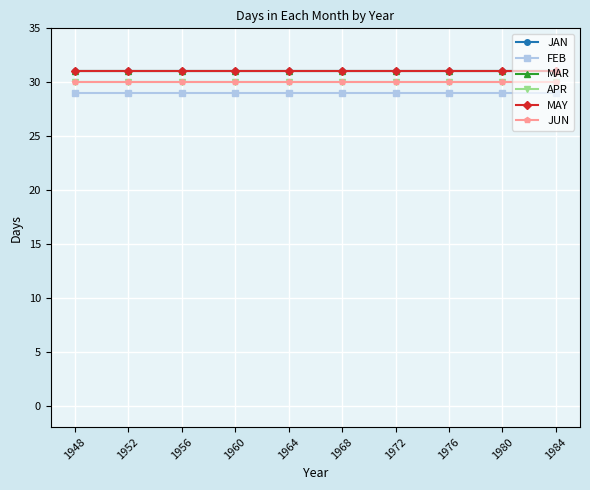

Is this an area chart (filled region under the line)?

No